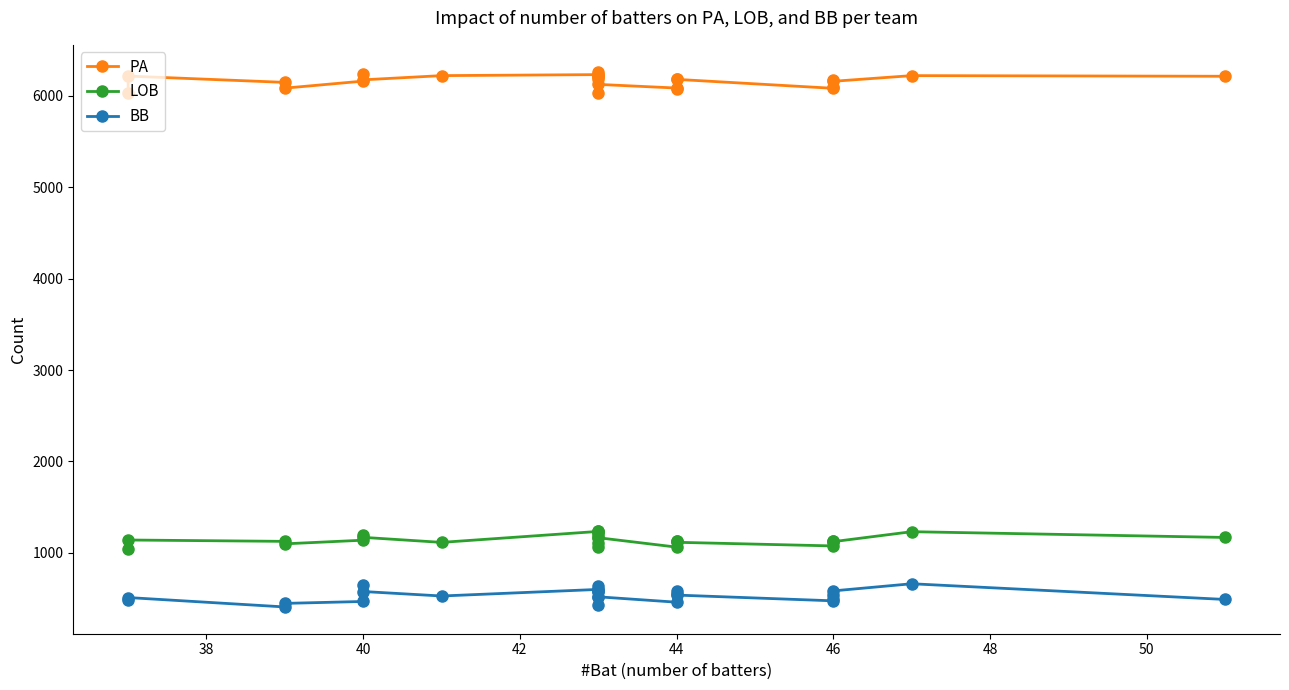

Rank the series at 44 from lowest to highest value.

BB, LOB, PA